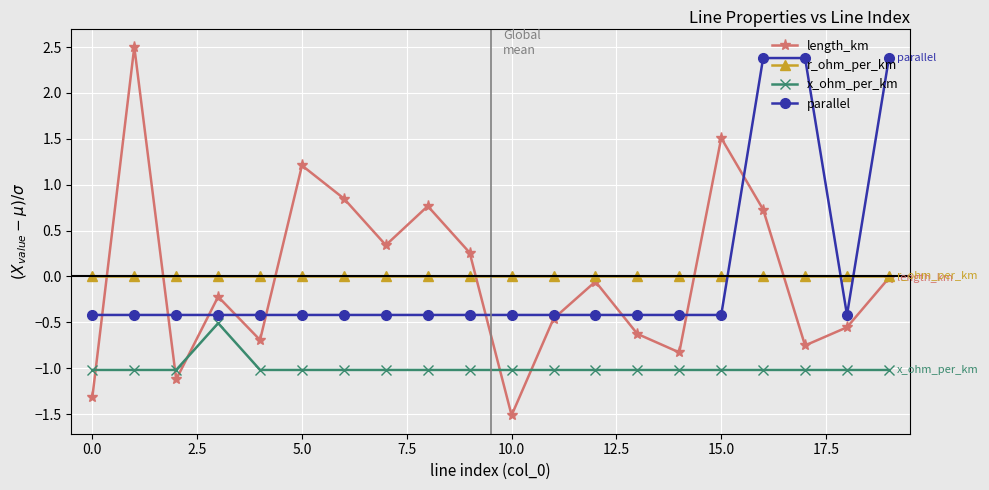

How many data points in parallel are less than 0?

17